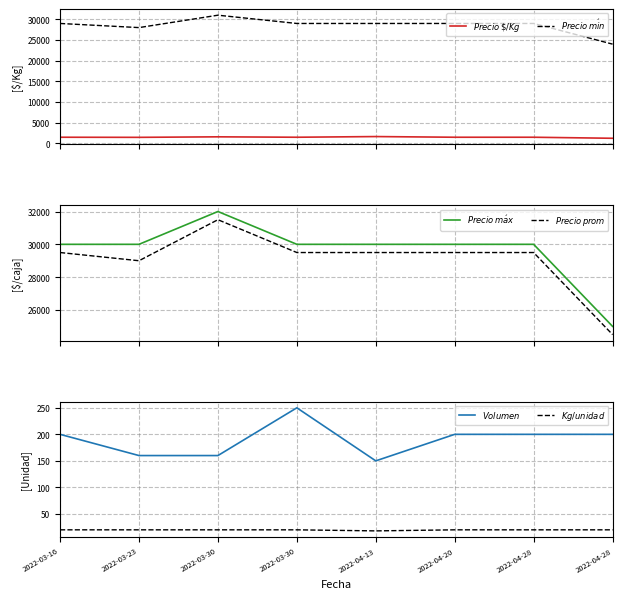

At which category does $Precio\,prom$ reach its first local peak?

2022-03-30